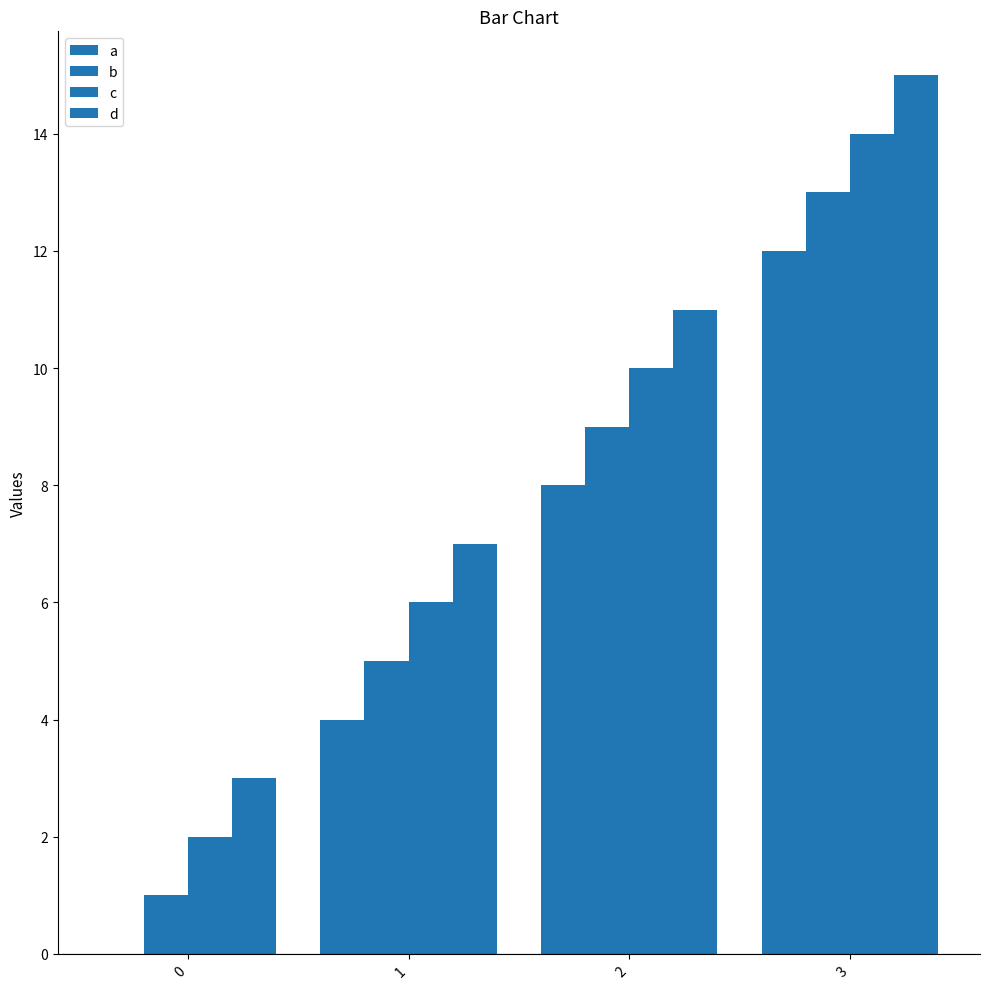

How many groups of bars are there?

4